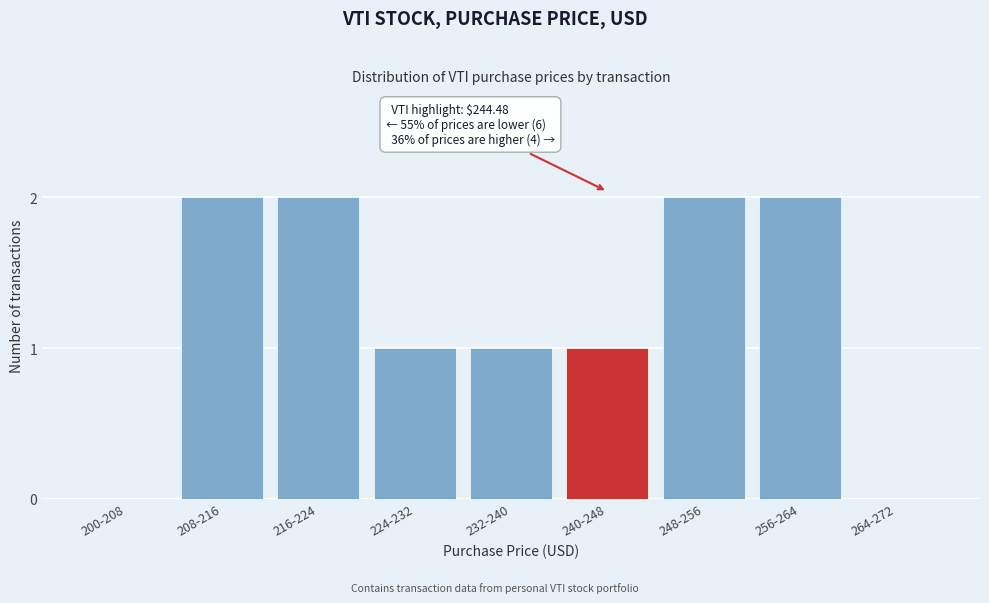

Reading left to right, what are all the values shown in this chart?

200-208=0	208-216=2	216-224=2	224-232=1	232-240=1	240-248=1	248-256=2	256-264=2	264-272=0